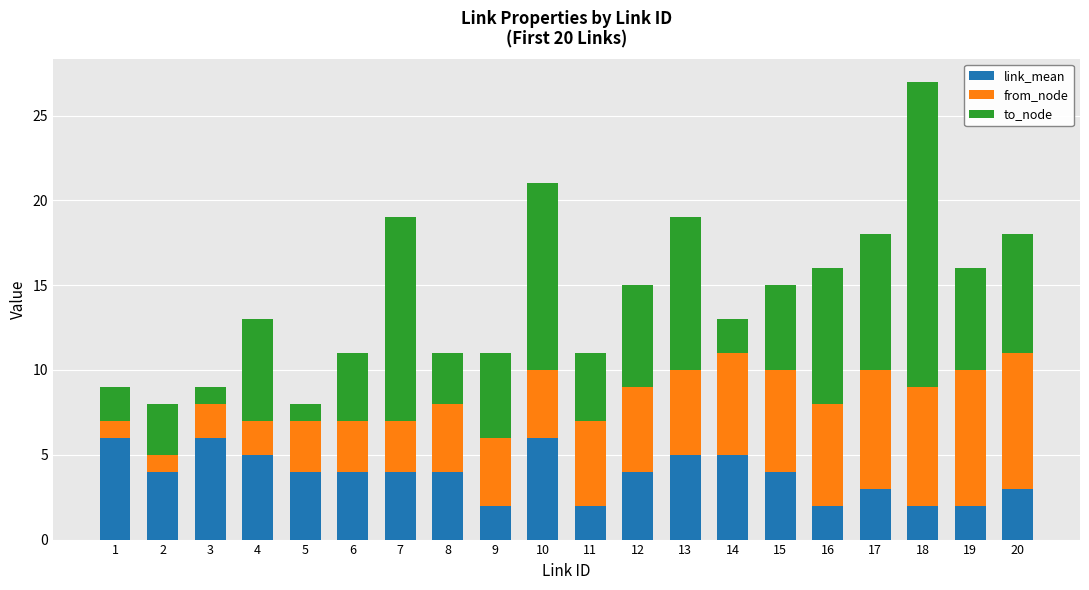

Is it true that link_mean equals 2 at 4?

False